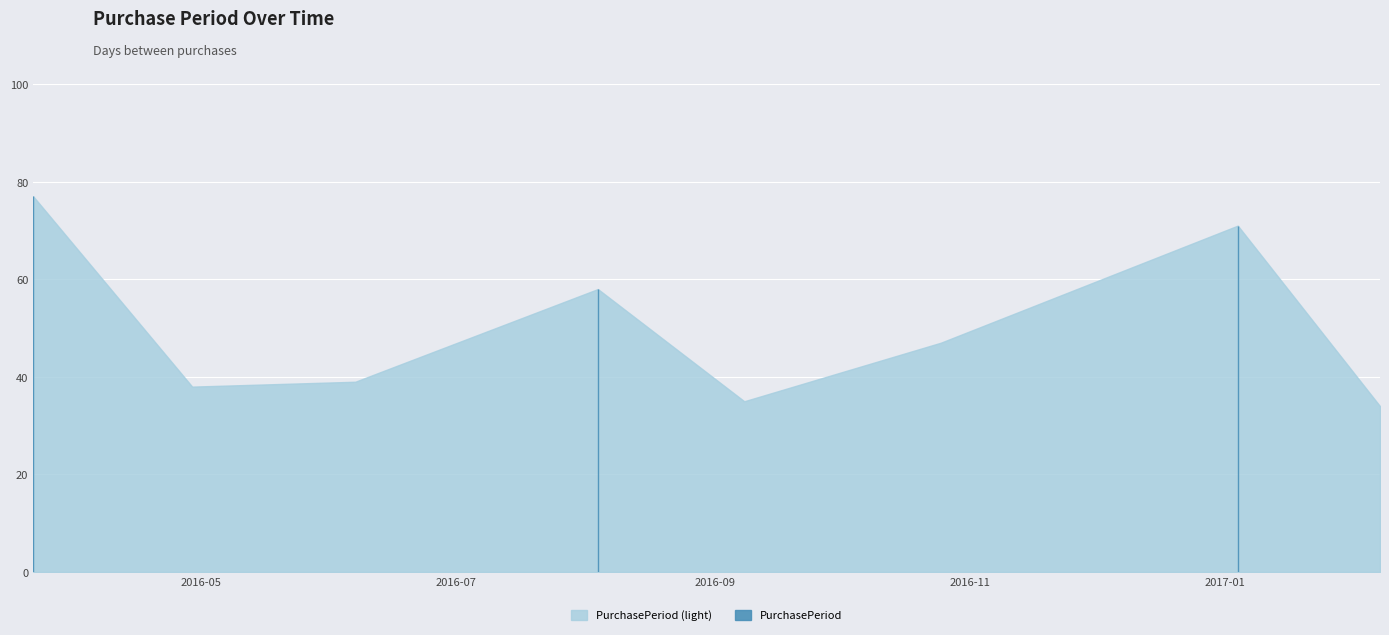

What value does the data have at 2016-09-08, to the nearest 5?

35